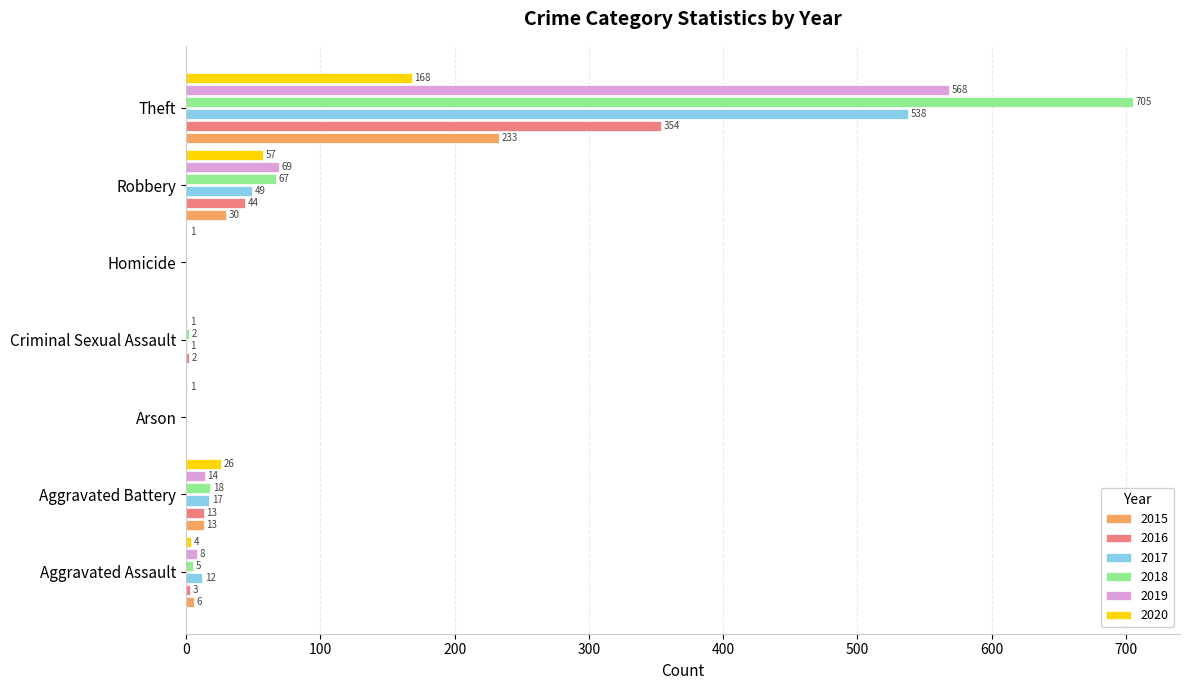

At which label does 2019 reach its peak?

Theft